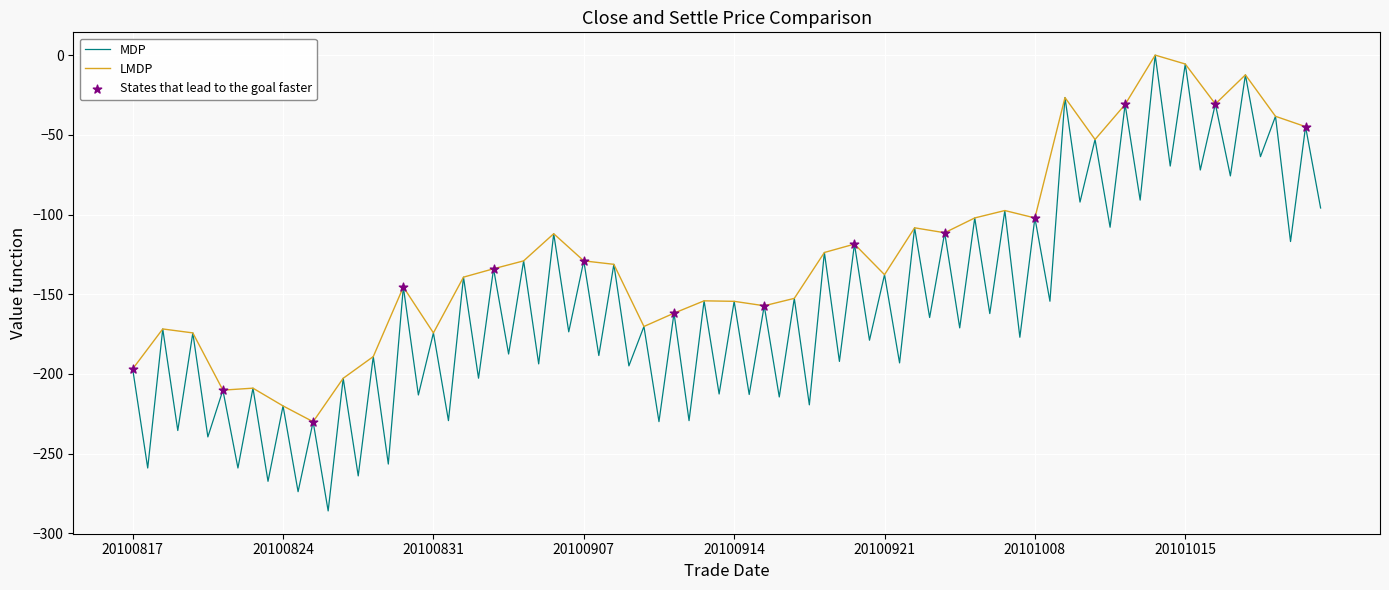

What is the change in value from 20100818 to 20100921?

+34.1